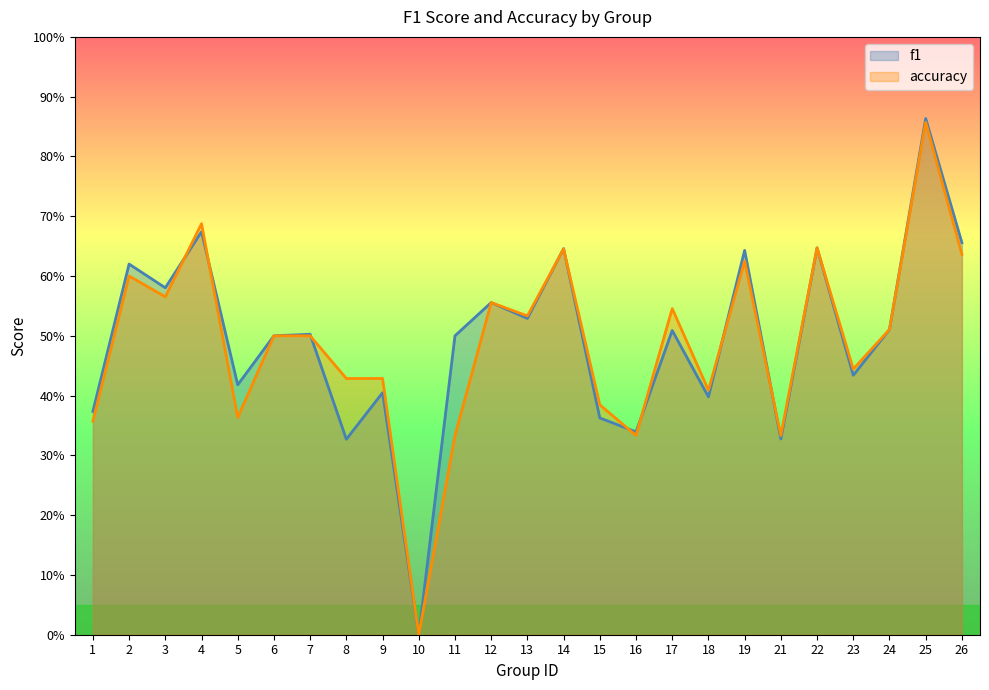

Rank the categories by f1 value from lowest to highest.

10, 8, 21, 16, 15, 1, 18, 9, 5, 23, 6, 11, 7, 17, 24, 13, 12, 3, 2, 19, 14, 22, 26, 4, 25